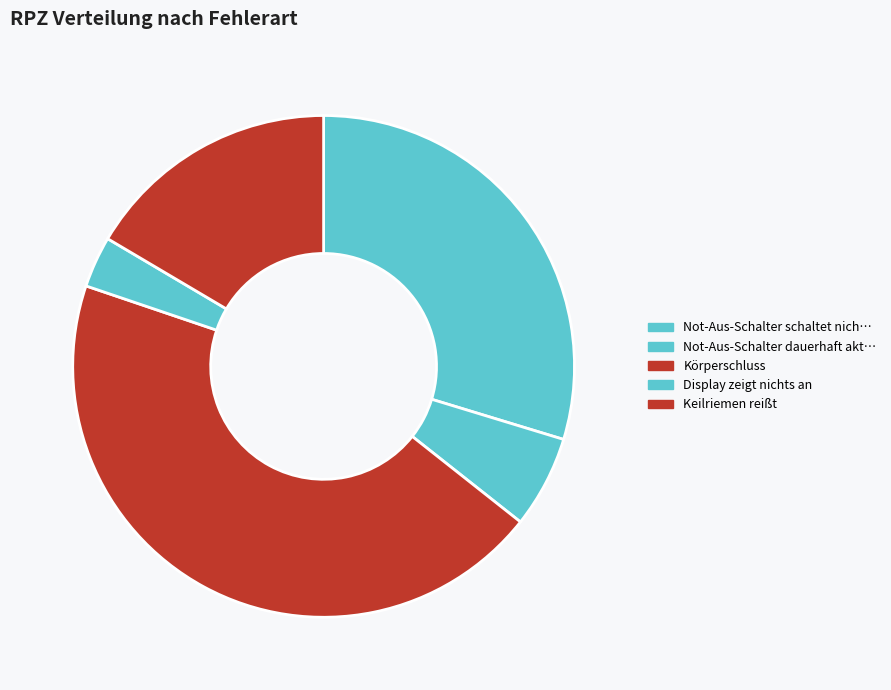

What is the change in value from Körperschluss to Keilriemen reißt?

-170